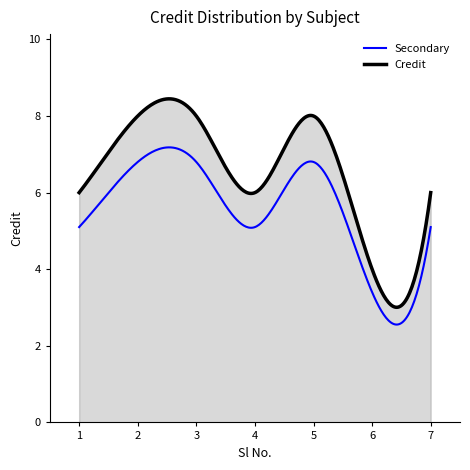

Which label corresponds to the smallest value in the chart?

6